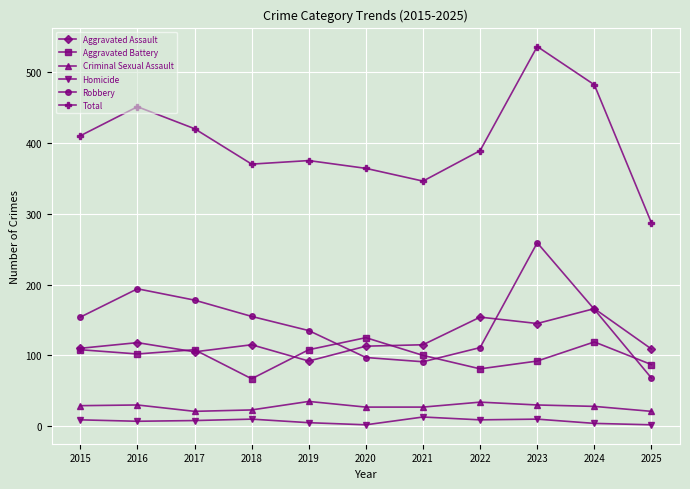

Does the chart have visible grid lines?

Yes